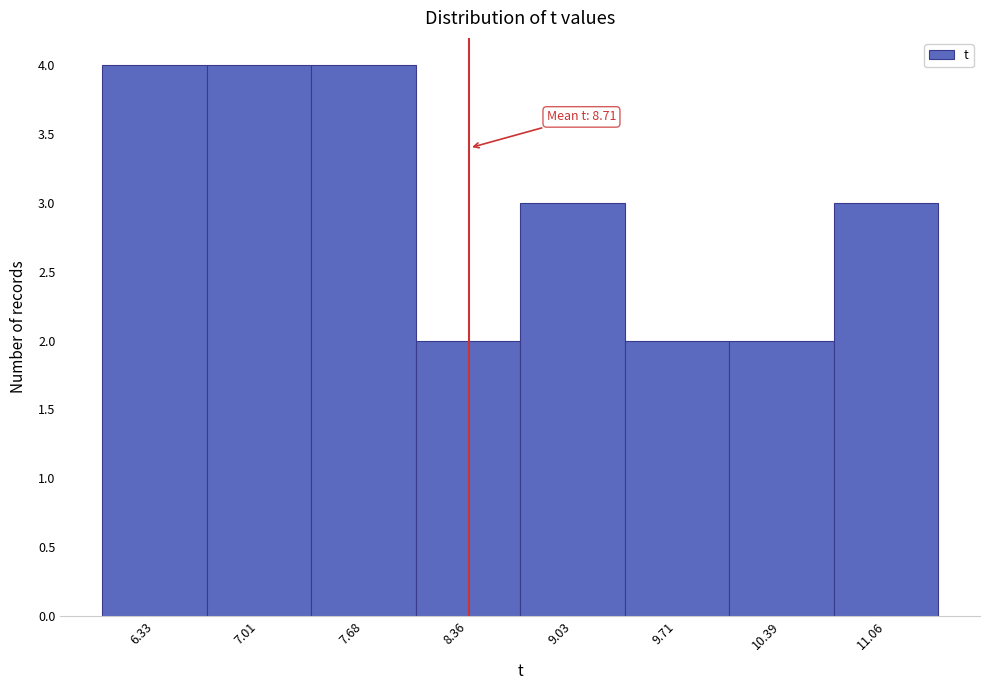

Reading left to right, transcribe all the data shown in this chart.

4	4	4	2	3	2	2	3